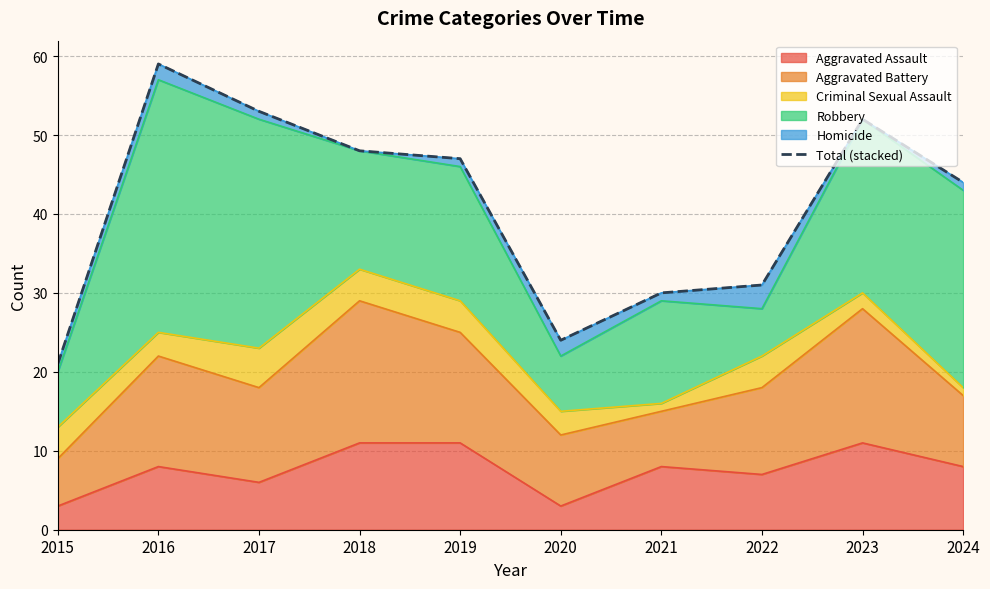

At which category does the chart reach its minimum across all series?

2015